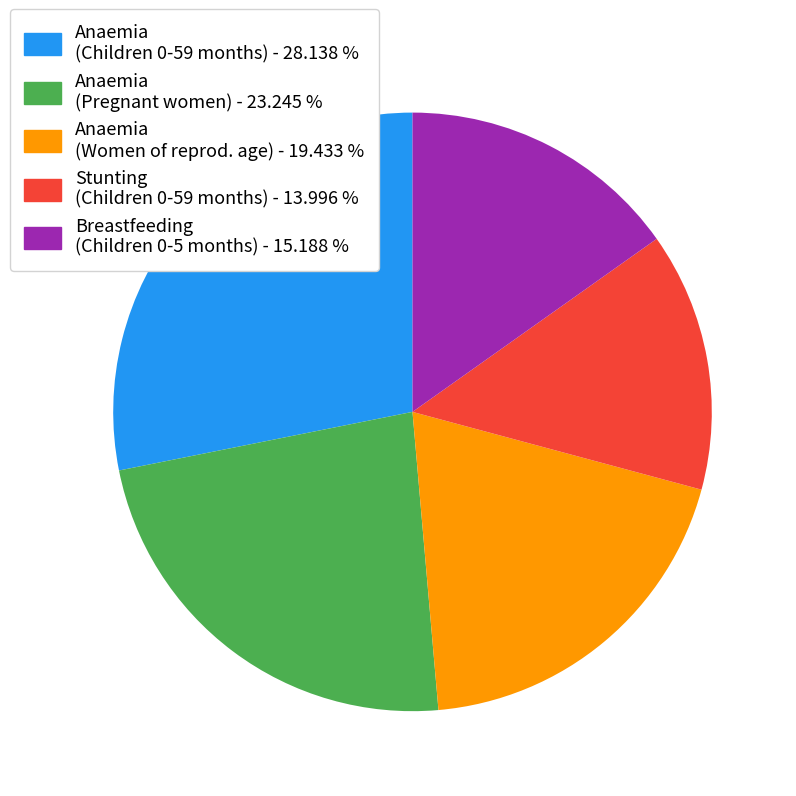

Is there a majority slice in this chart?

No